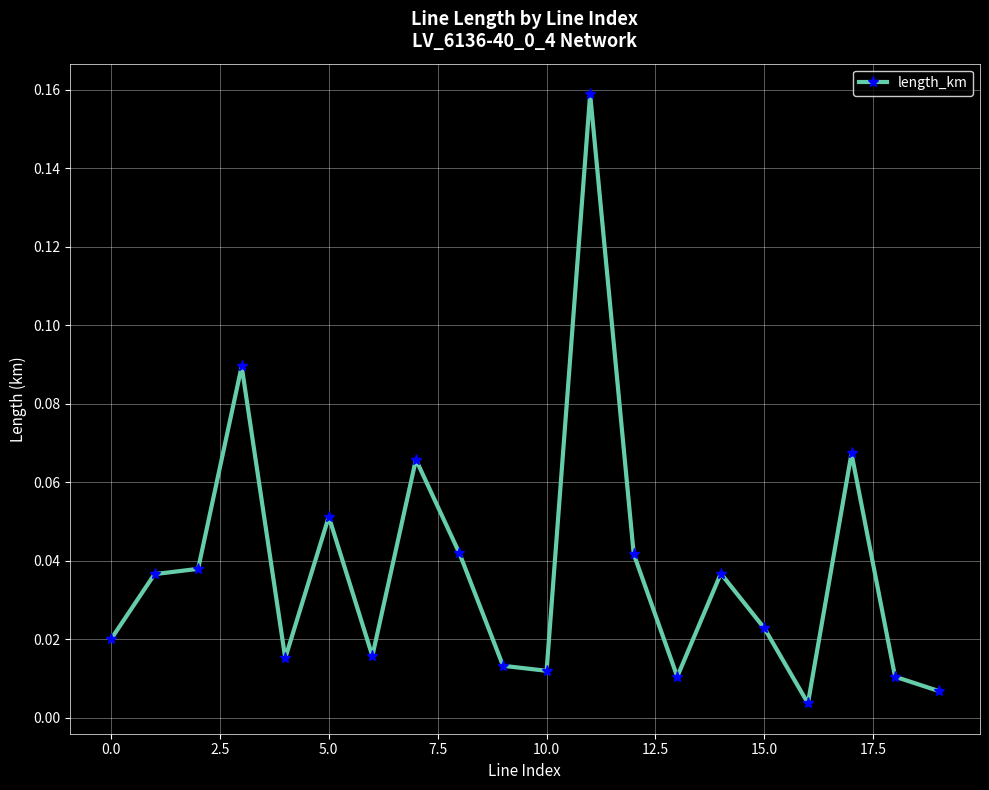

True or false: the data has more than 1 interior local peaks.

True